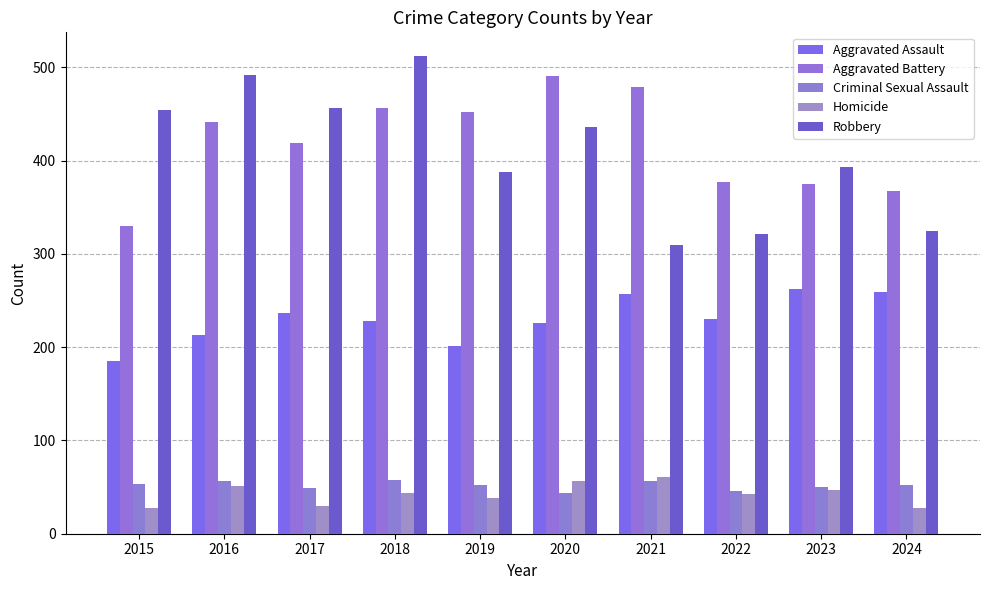

Are the bars horizontal?

No